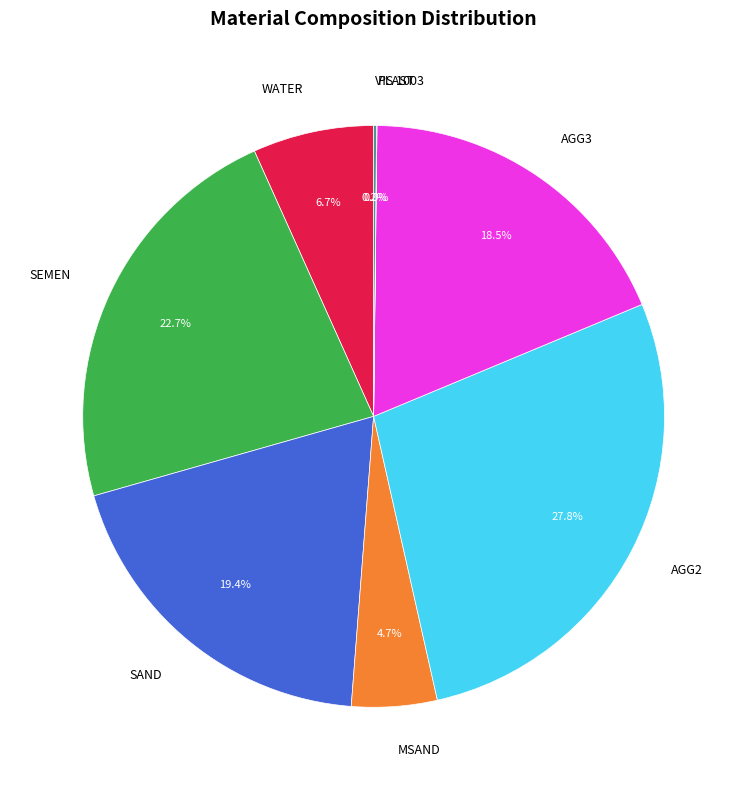

Which category has the biggest portion of the pie?

AGG2